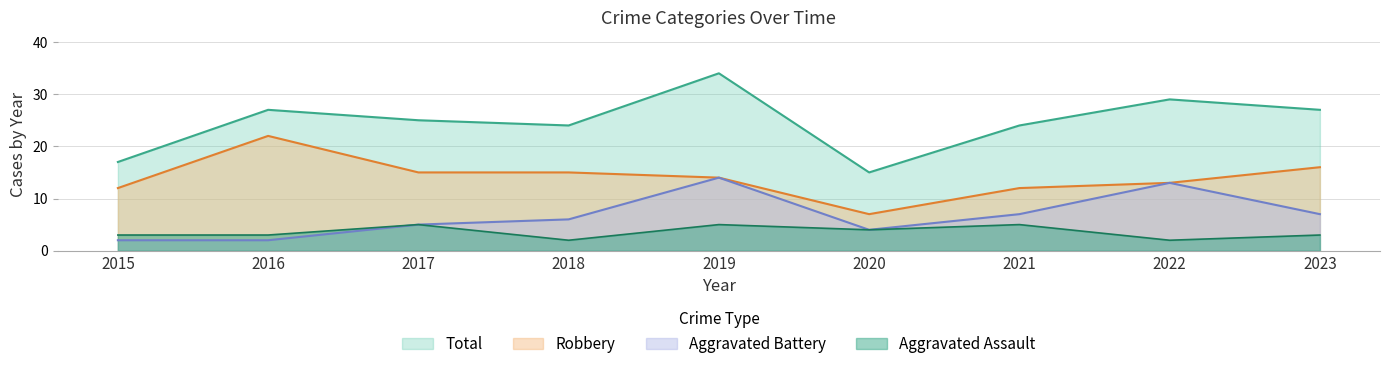

True or false: Robbery and Total intersect in this chart.

False